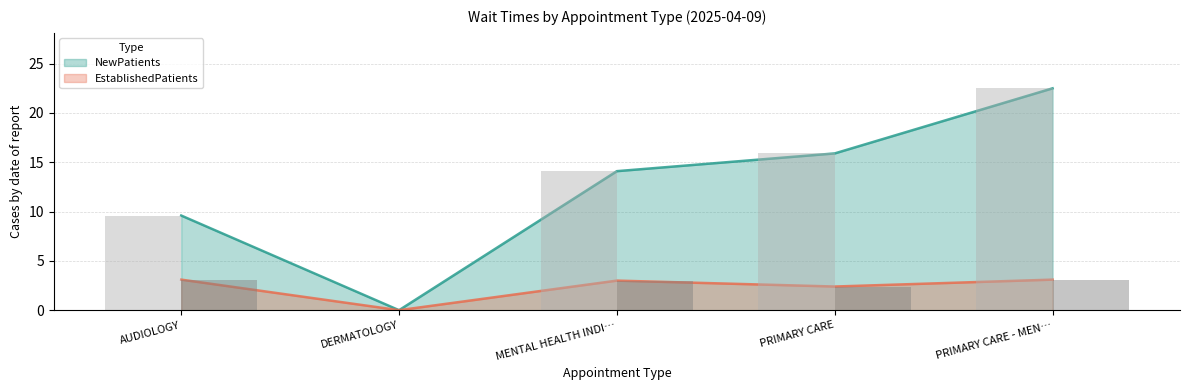

Count the number of categories in the chart.

5